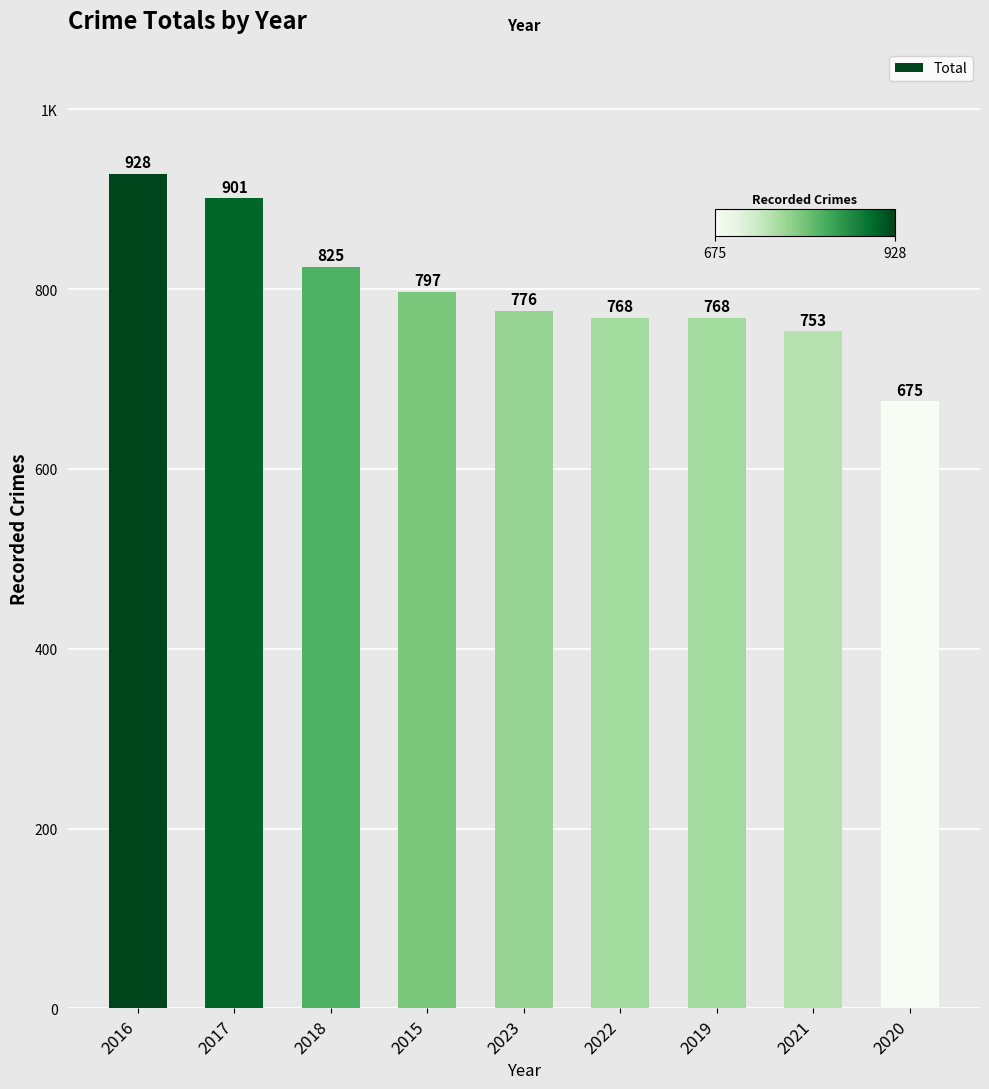

Are the bars grouped side by side (vs. stacked)?

No